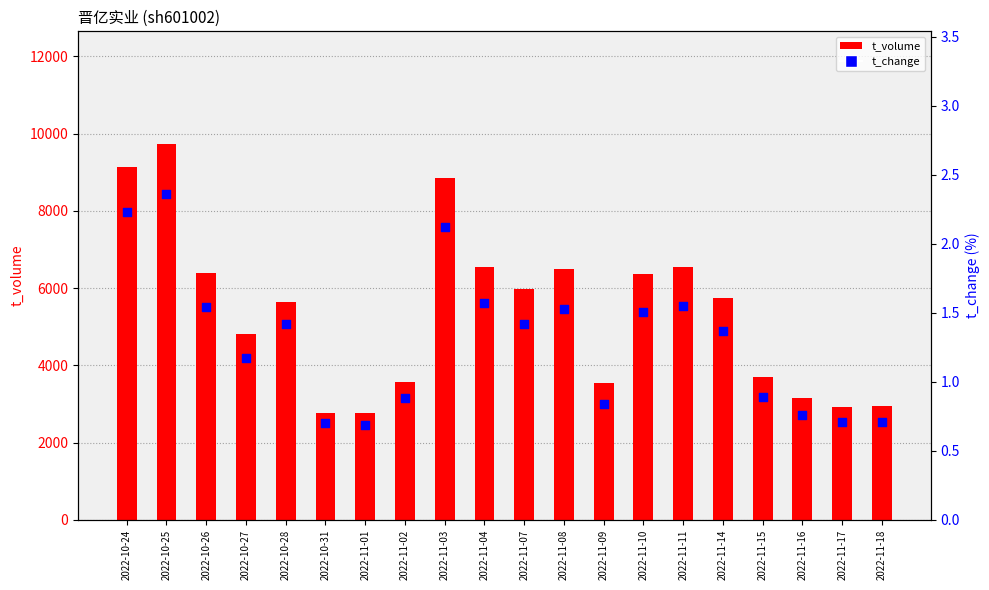

Which series has the widest spread of Y values?

t_volume